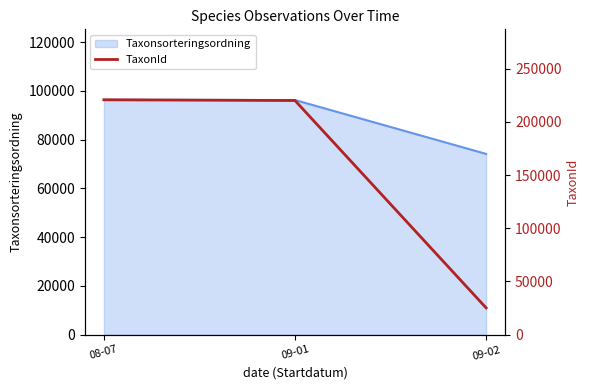

What position from the left is 09-02?

3